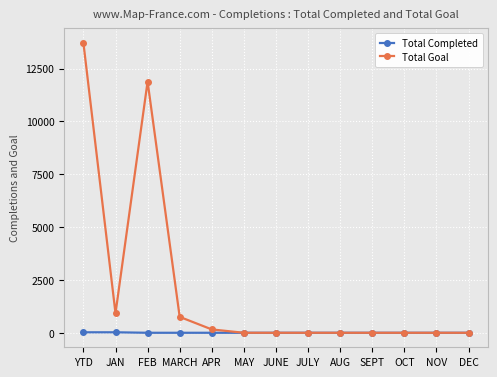

At how many categories does at least one series exceed 9106?

2